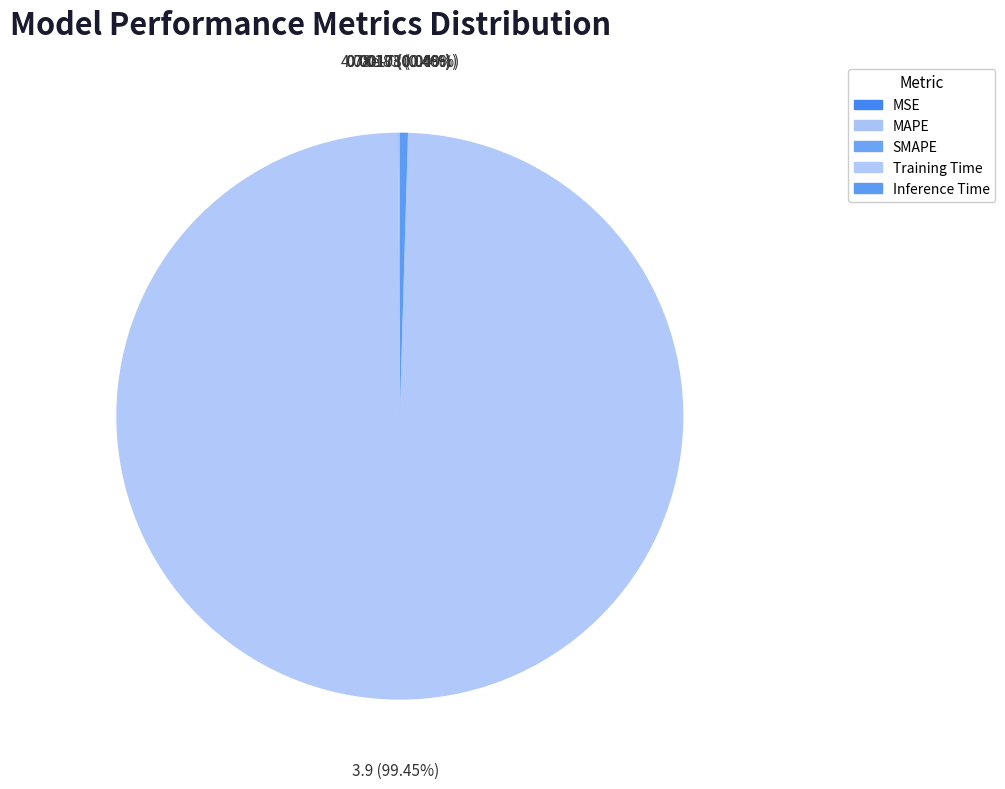

Which slice is the smallest?

MSE